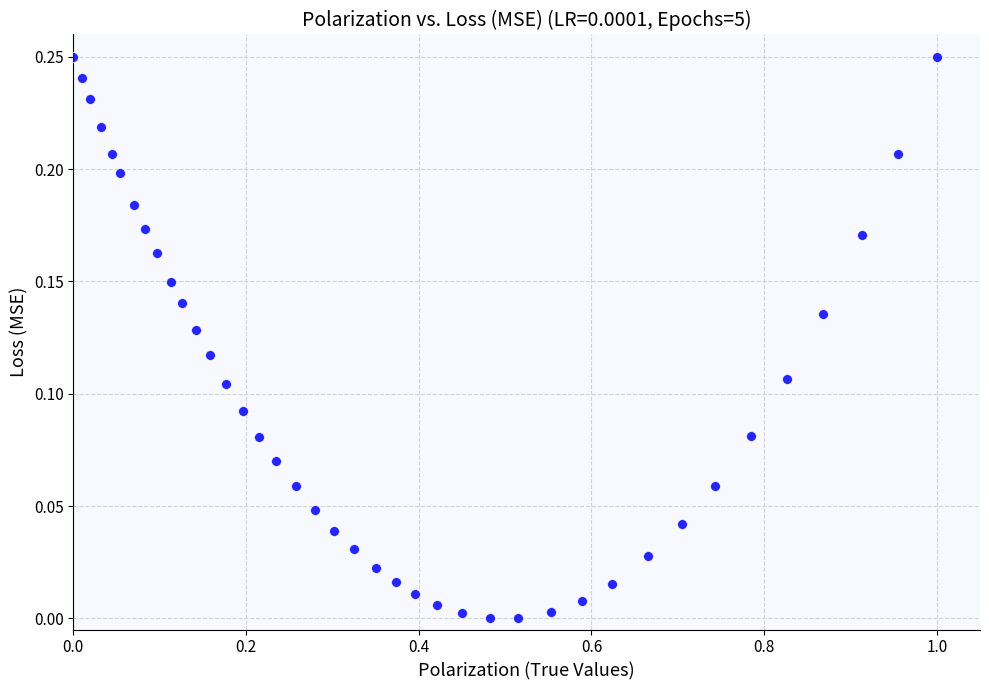

What is the range of X values (max minus min)?

1.0